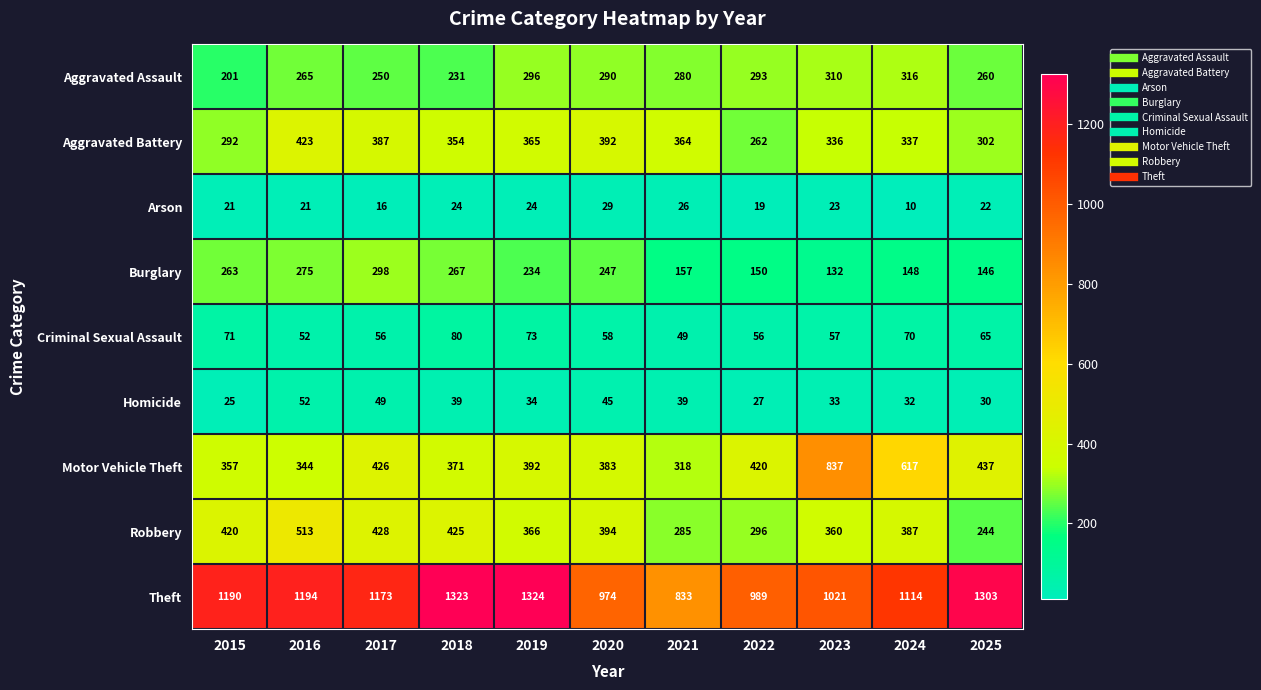

Rank the series at 2024 from highest to lowest value.

Theft, Motor Vehicle Theft, Robbery, Aggravated Battery, Aggravated Assault, Burglary, Criminal Sexual Assault, Homicide, Arson